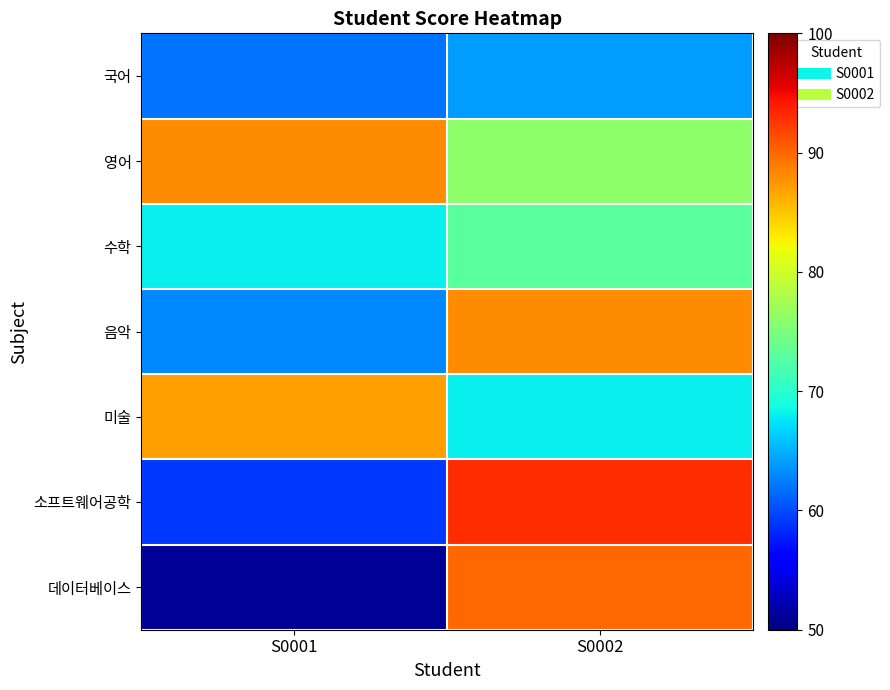

What is the difference between the highest and lowest values at S0002?

29